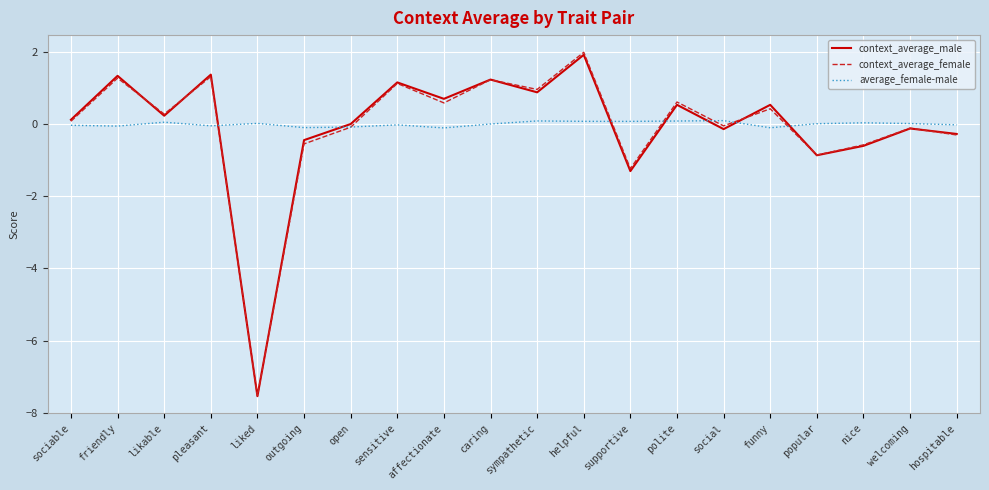

How many interior local peaks does the context_average_female series have?

8